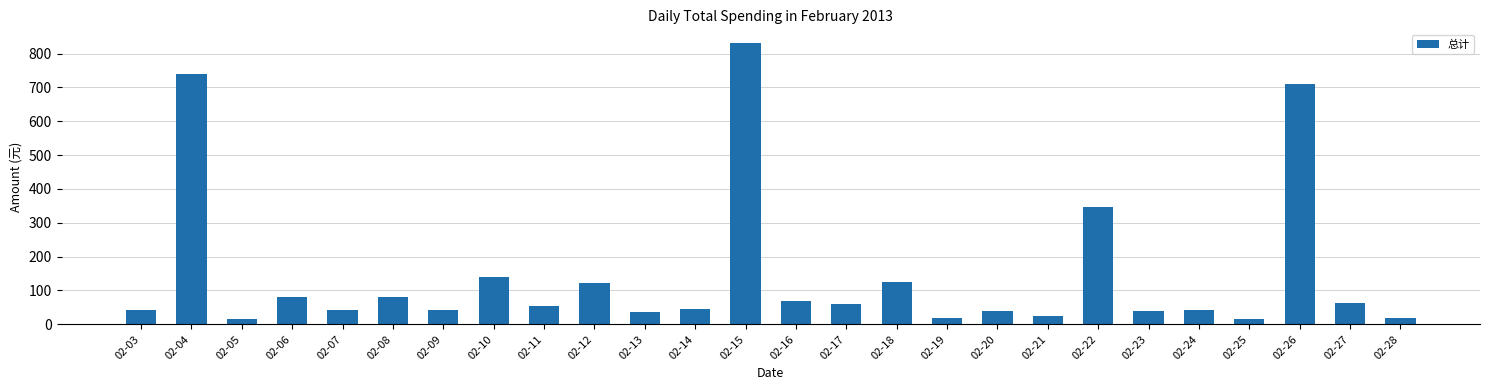

Between 02-06 and 02-22, which is larger?

02-22